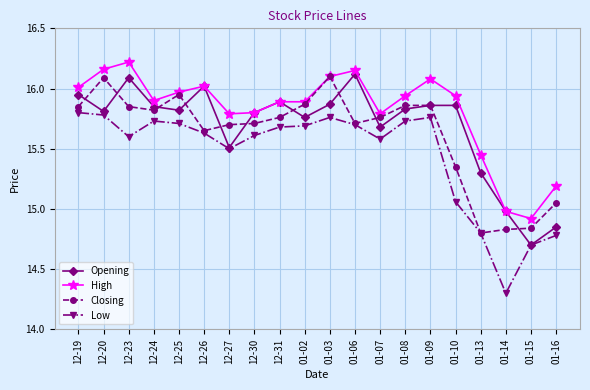

Which category has the lowest value in the Closing series?

01-13